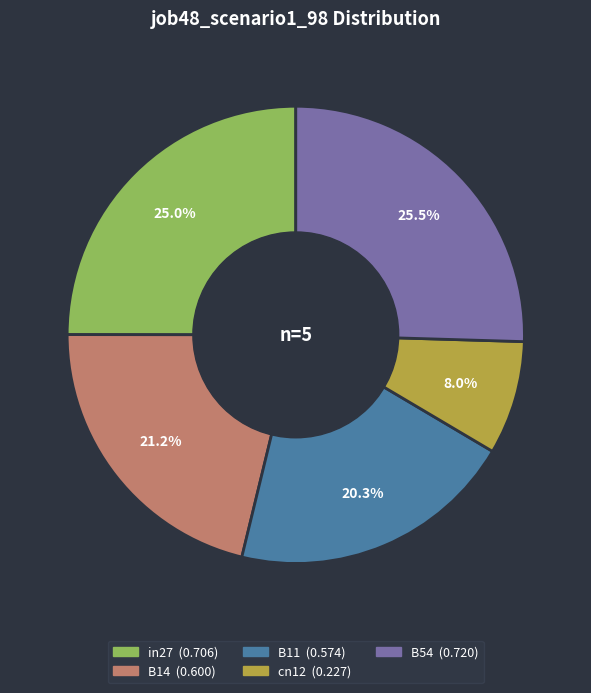

Which has a higher value, B11 or in27?

in27